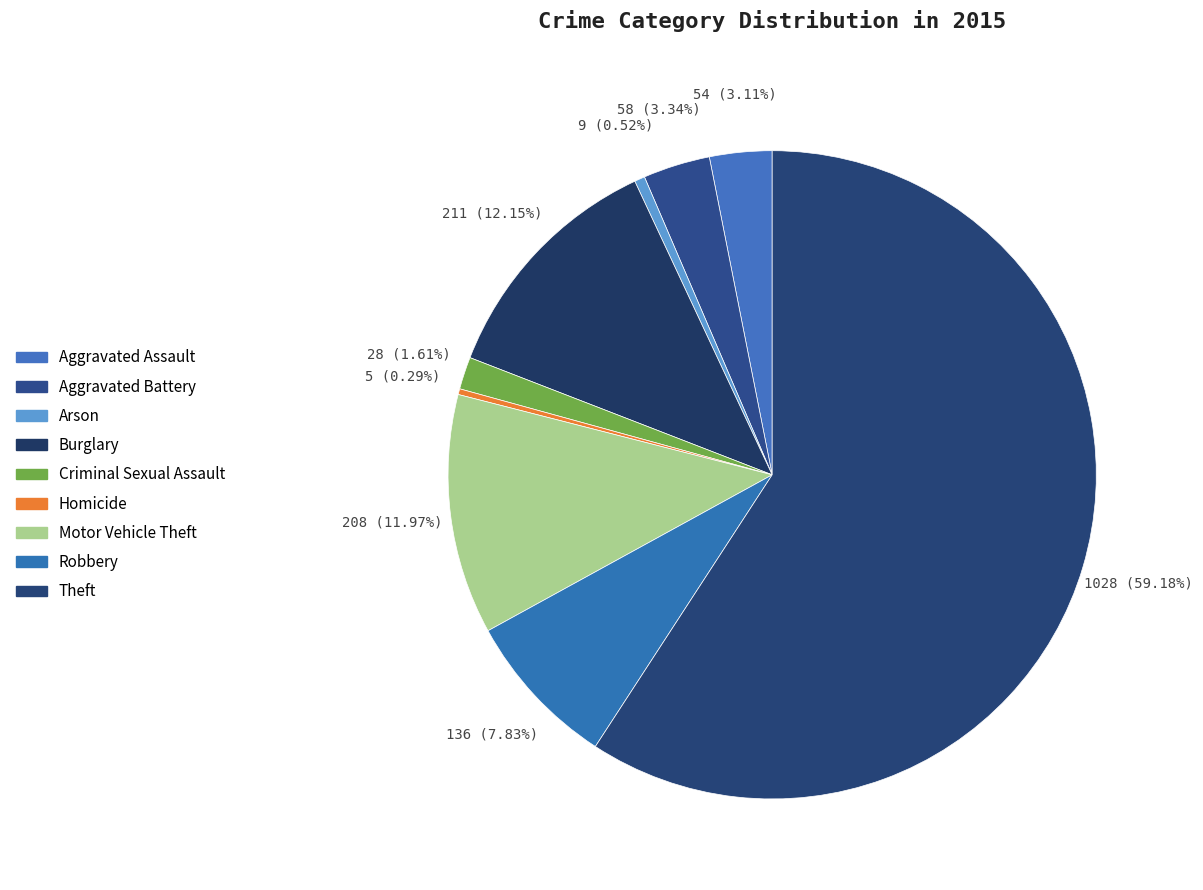

What is the change in value from Burglary to Robbery?

-75